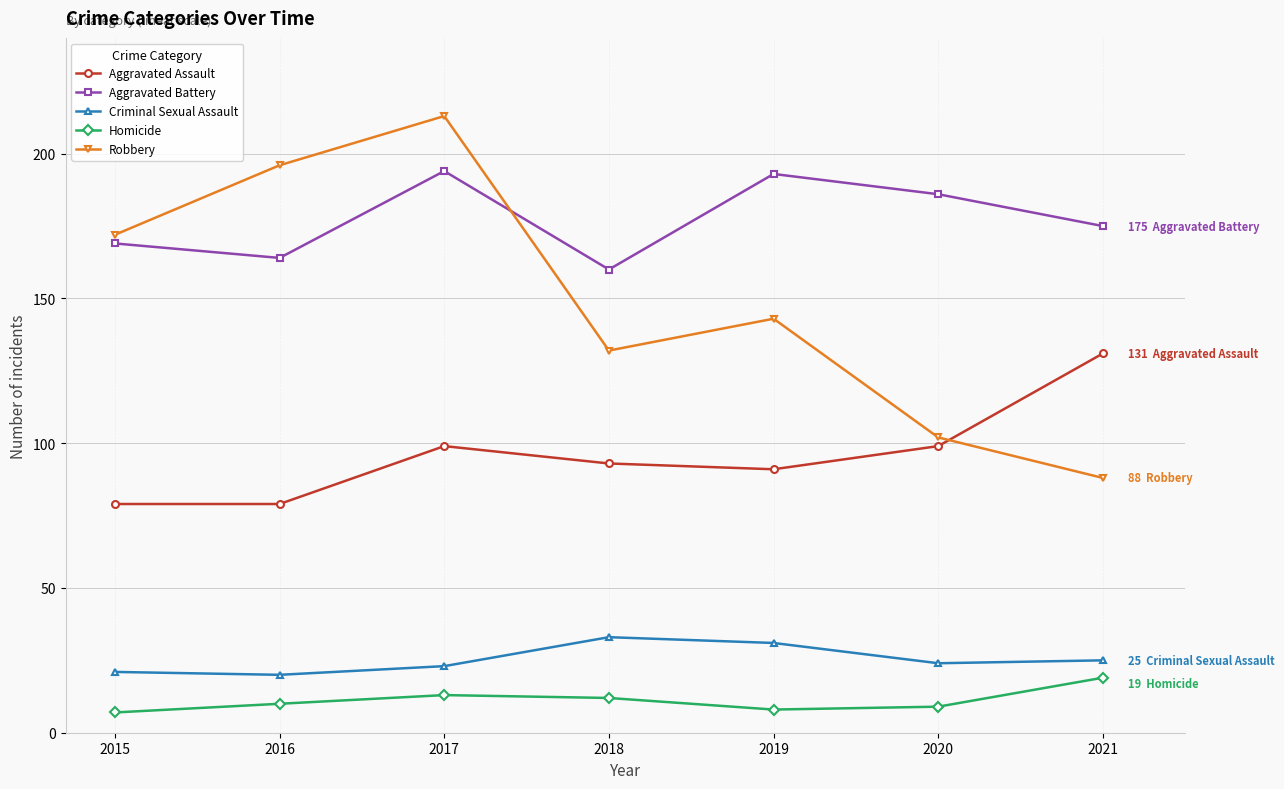

What is the maximum value shown in the chart?

213